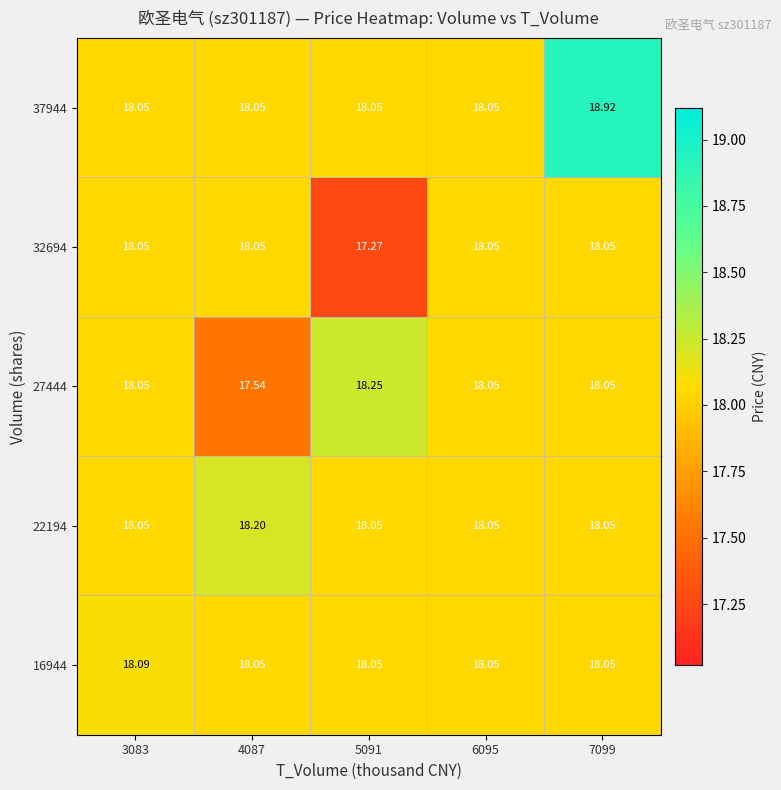

How many data points does each series have?

5